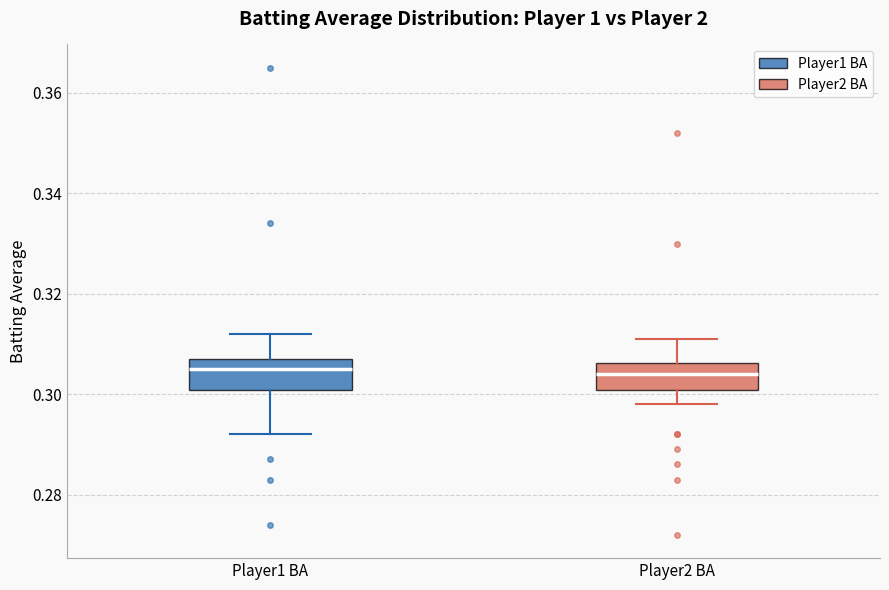

Where does the lower whisker of the box for Player2 BA end on the y-axis? The values are not printed on the chart, so give them approximately, as read against the axis.

0.298